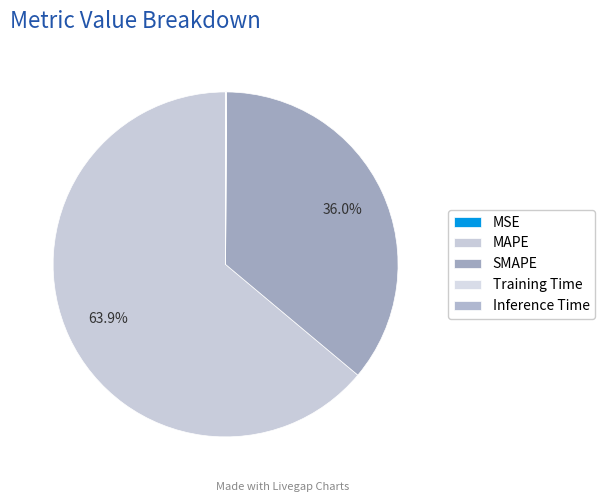

How many segments does this pie chart have?

5